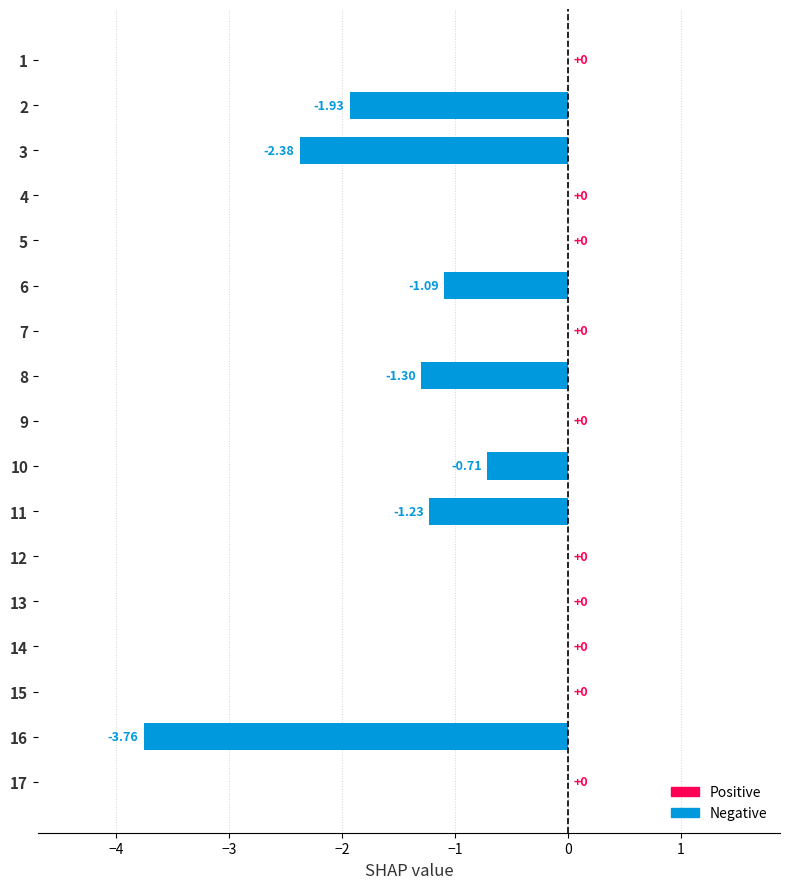

Which has a higher value, 13 or 16?

13